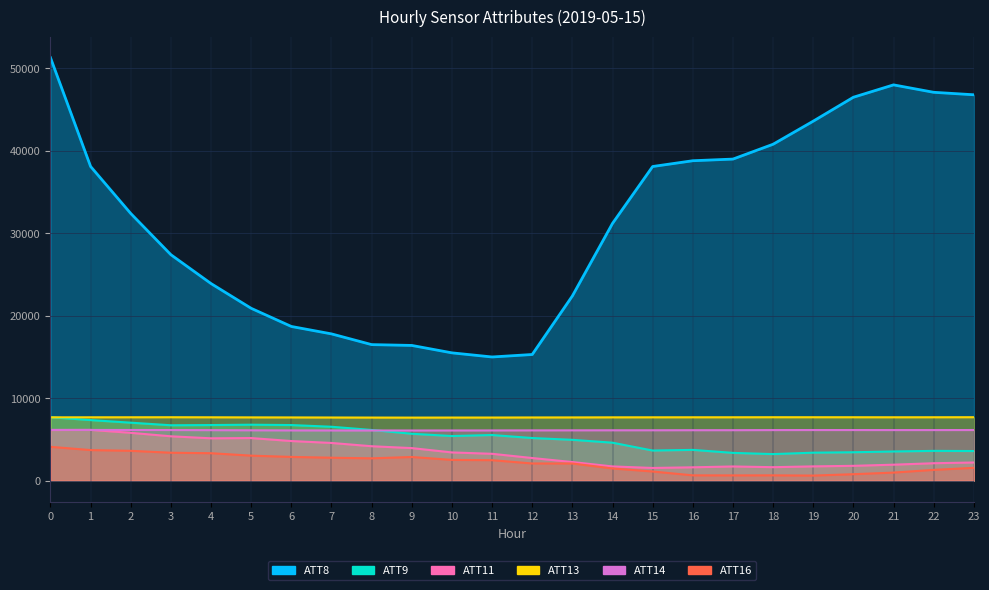

List the series in order of their peak value, highest first.

ATT8, ATT13, ATT9, ATT11, ATT14, ATT16